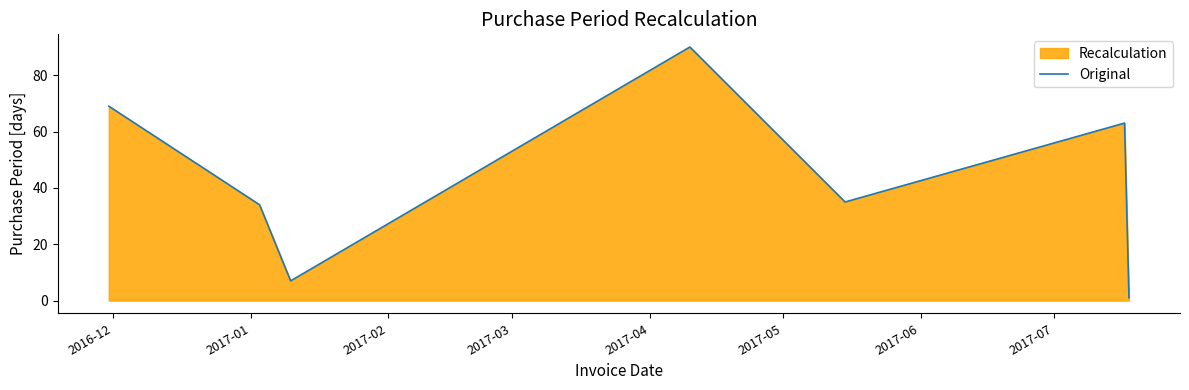

How many lines are shown in the chart?

1